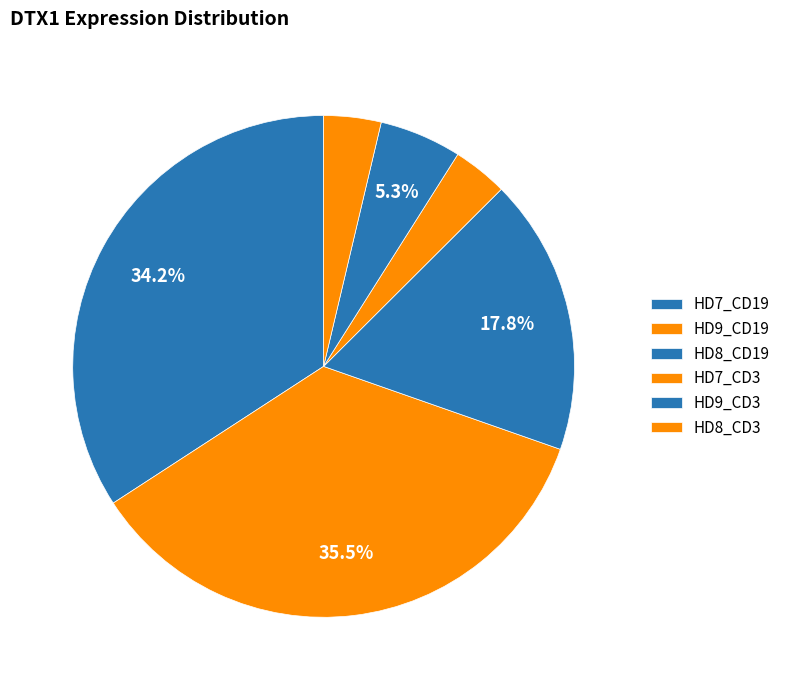

The HD8_CD19 slice represents 11% of the pie. True or false?

False